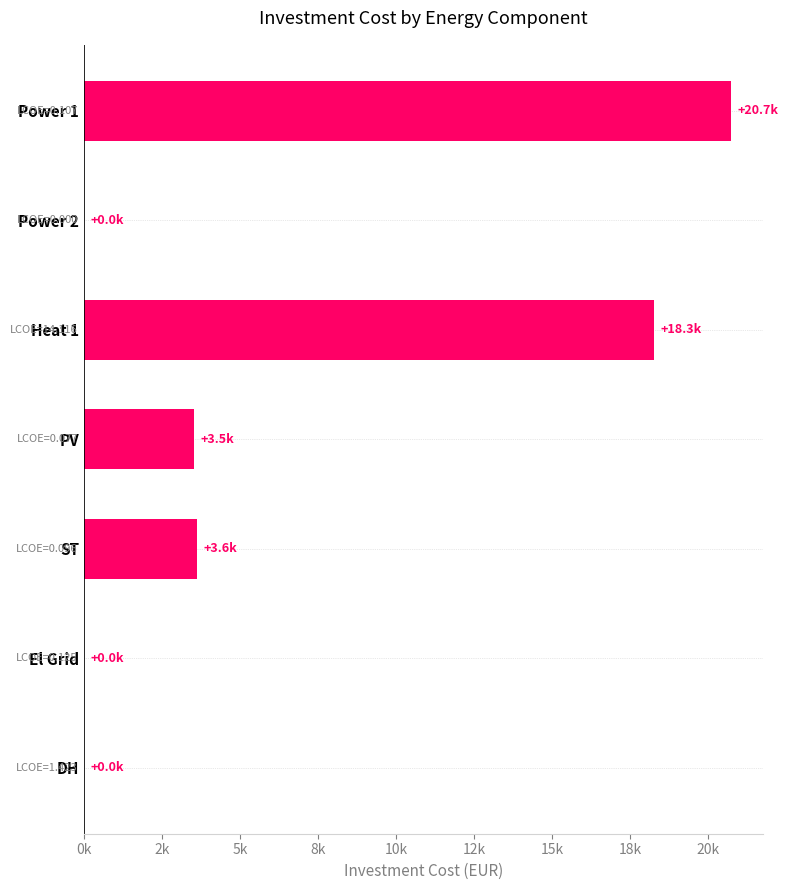

Which category has the highest value across all series?

Power 1